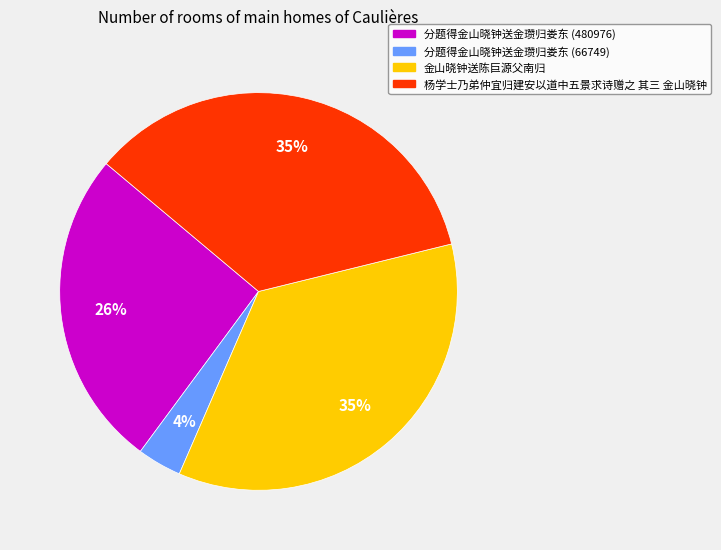

How many segments does this pie chart have?

4